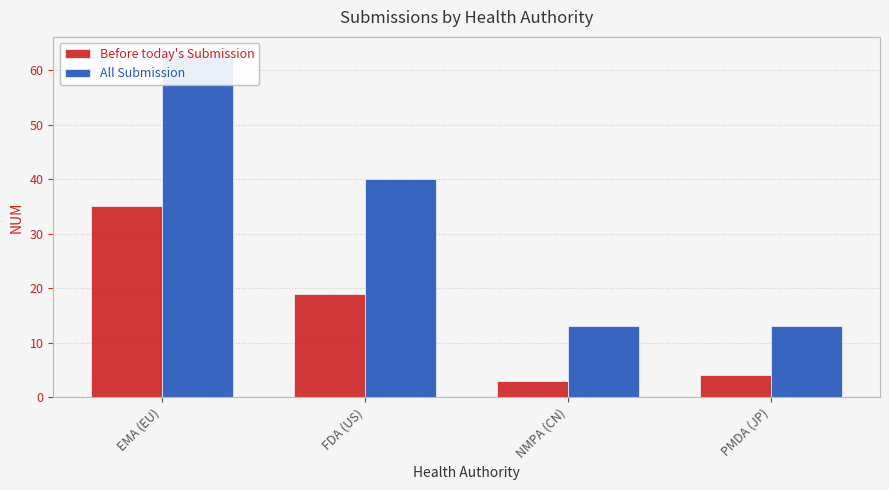

What is the average value of the Before today's Submission series?

15